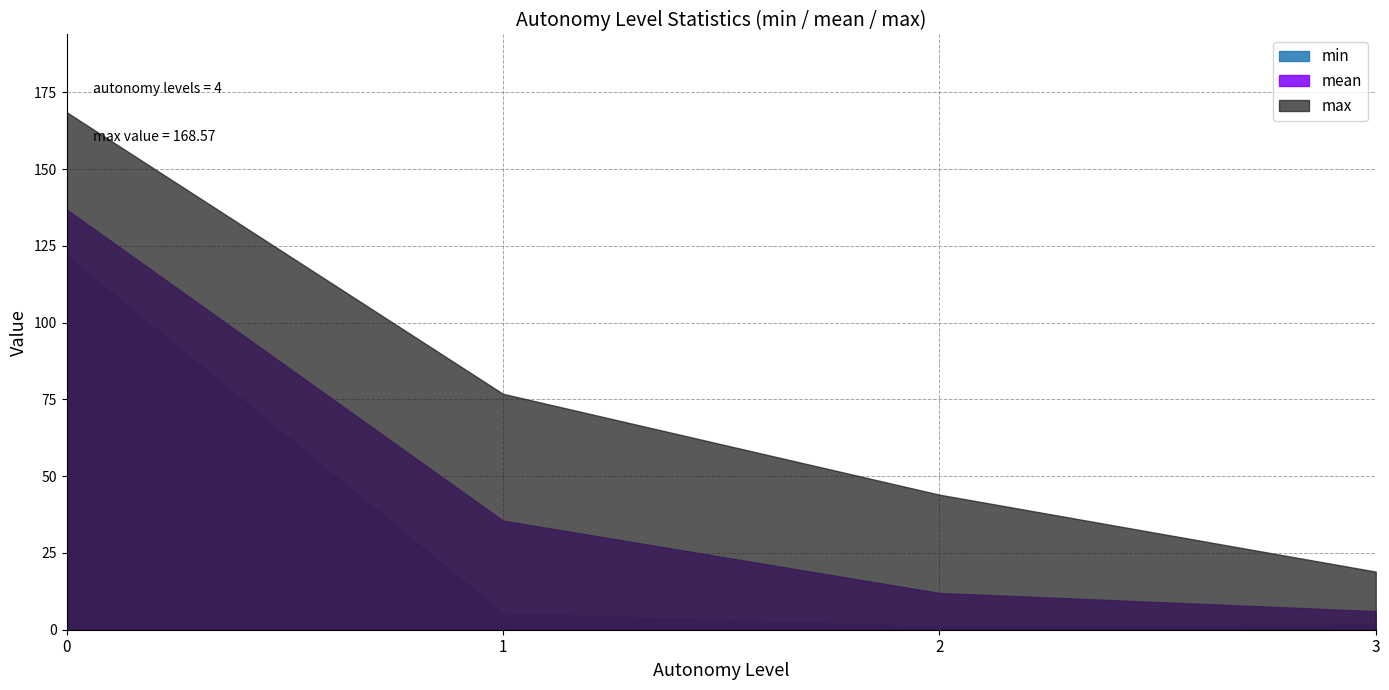

True or false: min and max cross at least once.

False